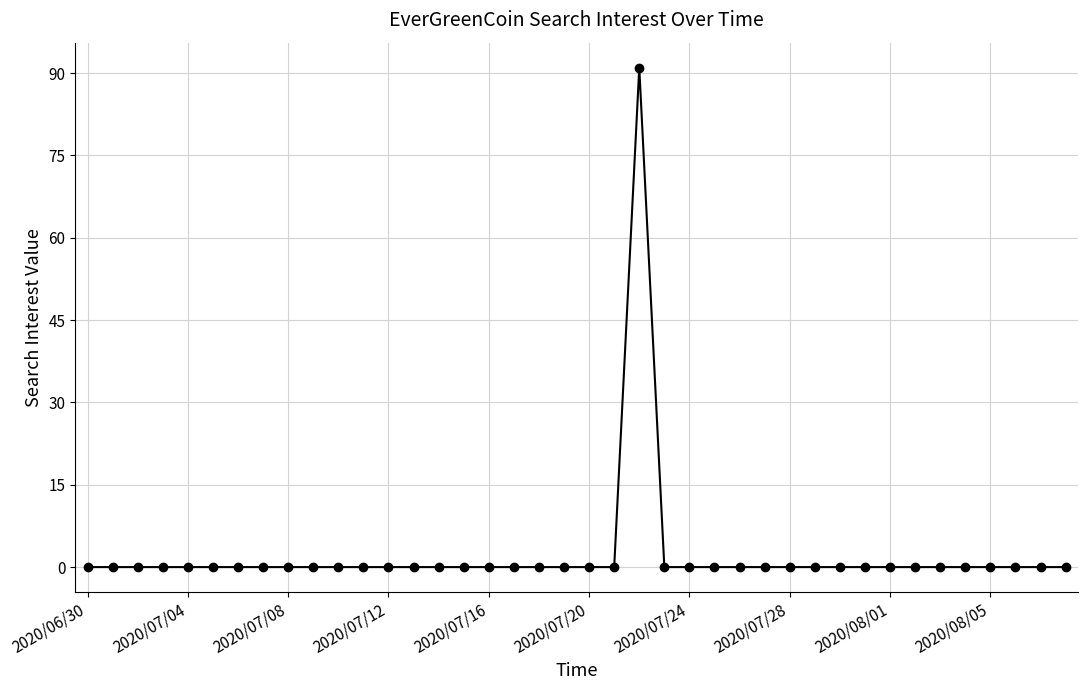

What is the maximum value shown in the chart?

91